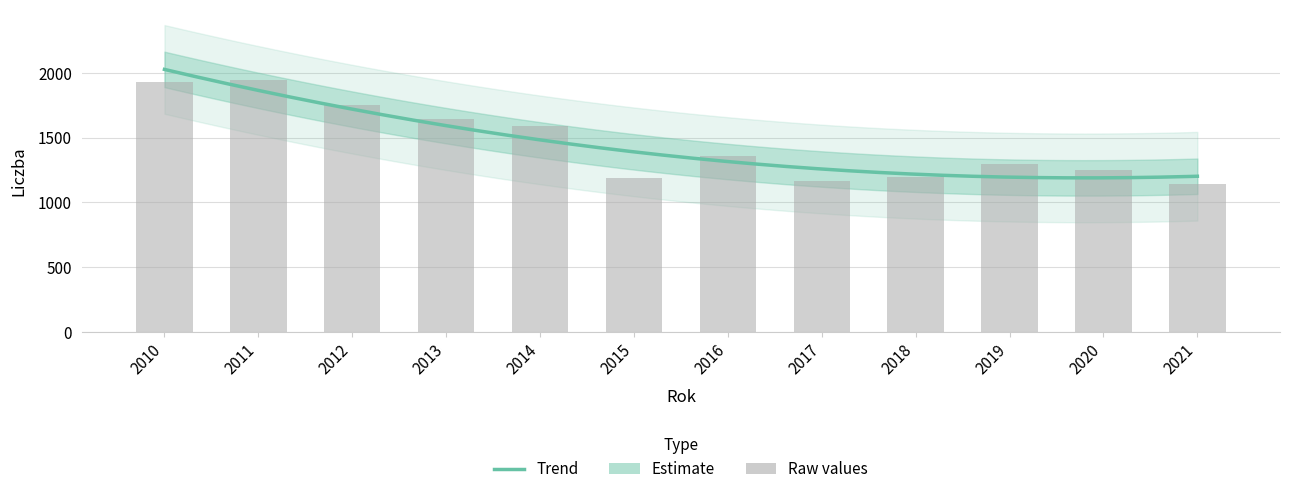

Are the bars horizontal?

No